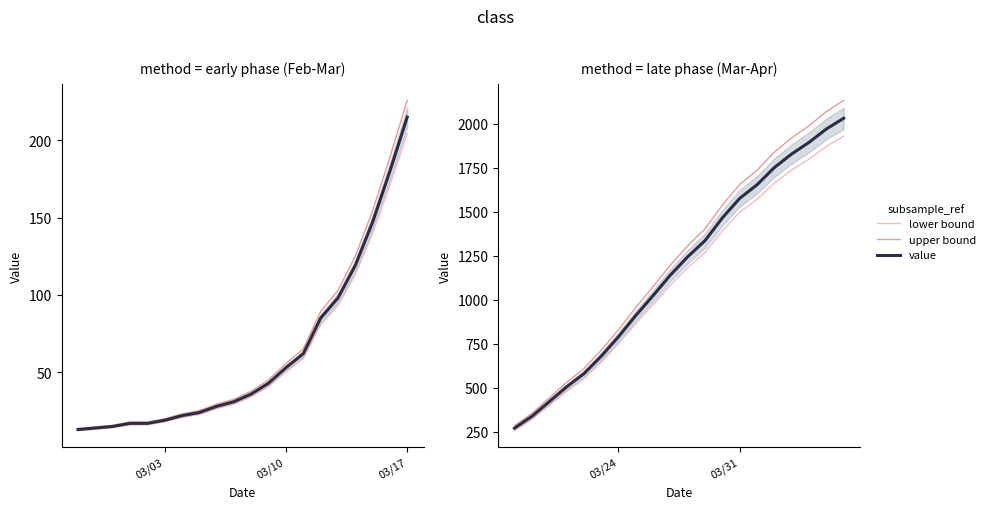

At how many categories does at least one series exceed 2022?

2